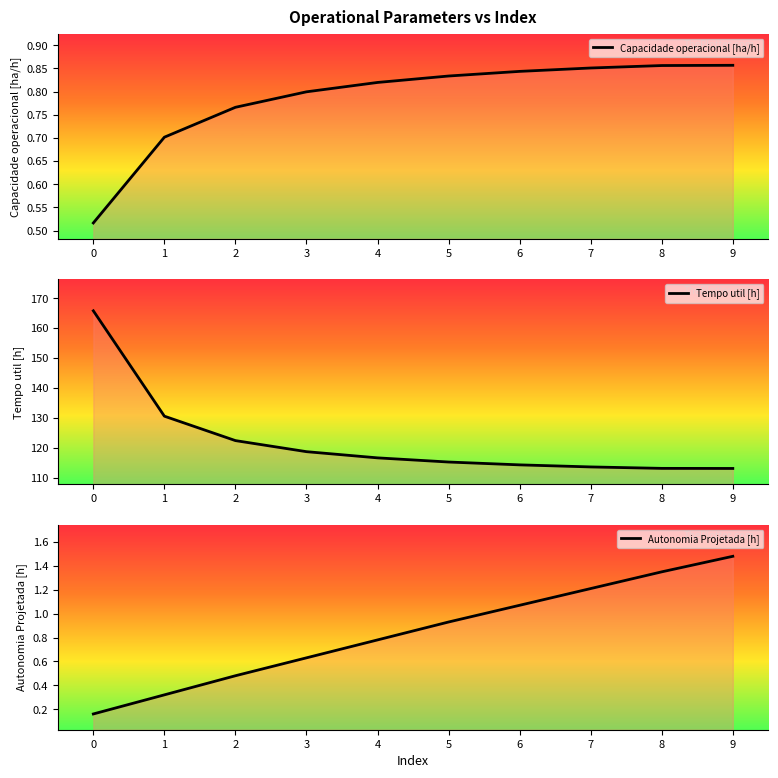

Reading right to left, what are all the values shown in this chart?

Capacidade operacional [ha/h]: 9=0.9	8=0.9	7=0.9	6=0.8	5=0.8	4=0.8	3=0.8	2=0.8	1=0.7	0=0.5
Tempo util [h]: 9=113.1	8=113.1	7=113.6	6=114.3	5=115.2	4=116.6	3=118.7	2=122.4	1=130.6	0=165.8
Autonomia Projetada [h]: 9=1.5	8=1.4	7=1.2	6=1.1	5=0.9	4=0.8	3=0.6	2=0.5	1=0.3	0=0.2